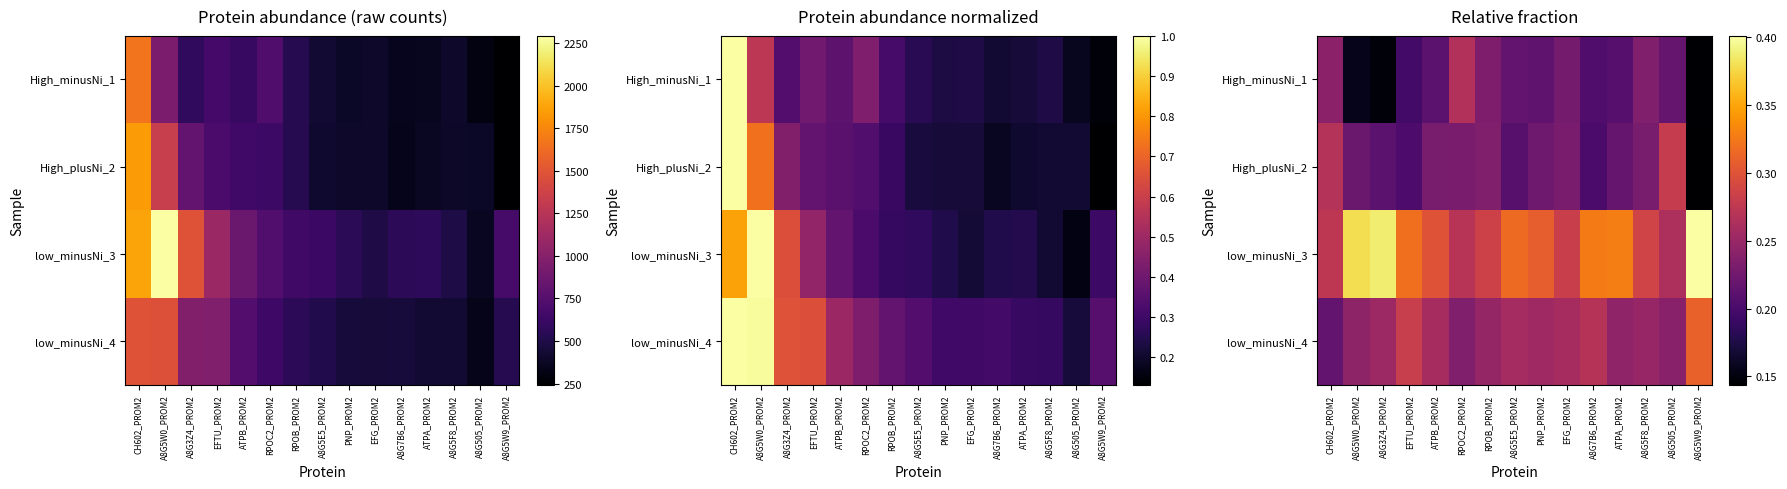

List the labels in order of low_minusNi_3 value, largest first.

A8G5W9_PROM2, A8G3Z4_PROM2, A8G5W0_PROM2, ATPA_PROM2, A8G7B6_PROM2, EFTU_PROM2, A8G5E5_PROM2, PNP_PROM2, ATPB_PROM2, A8G5F8_PROM2, RPOB_PROM2, EFG_PROM2, CH602_PROM2, RPOC2_PROM2, A8G505_PROM2